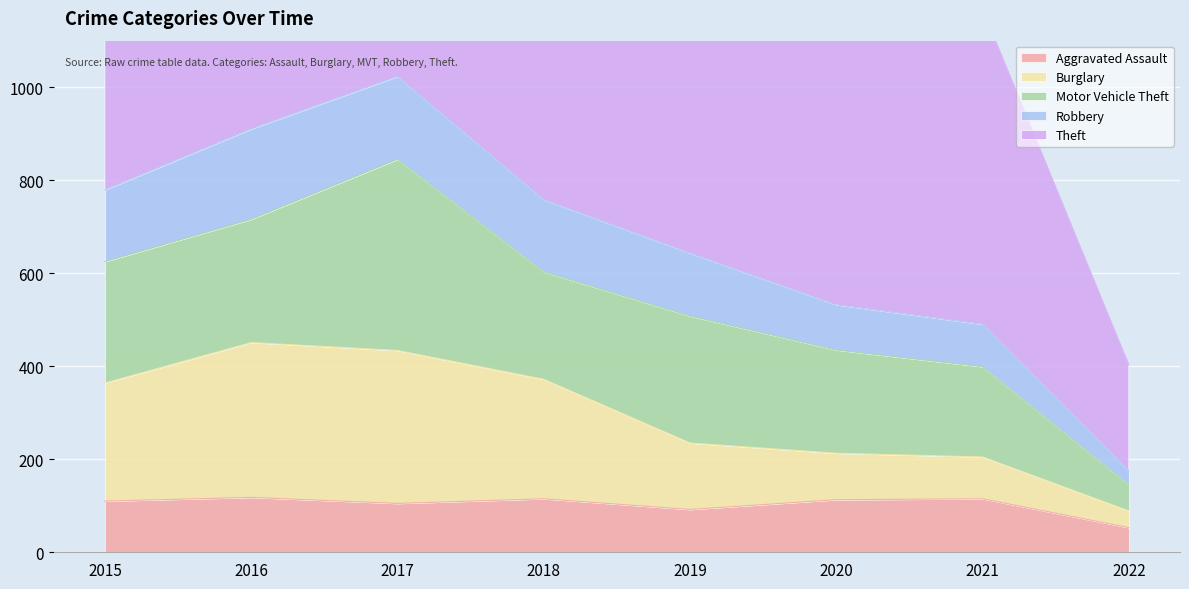

Which category has the lowest value in the Aggravated Assault series?

2022